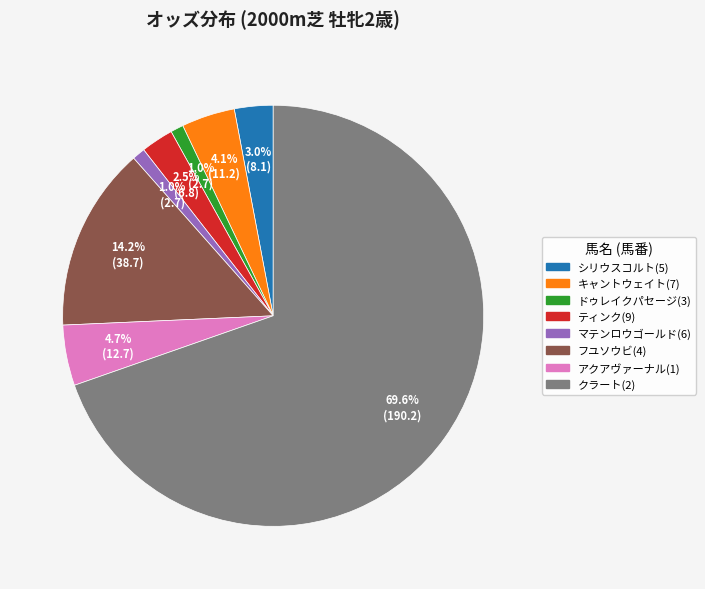

Combined, do キャントウェイト(7) and アクアヴァーナル(1) account for over 50%?

No